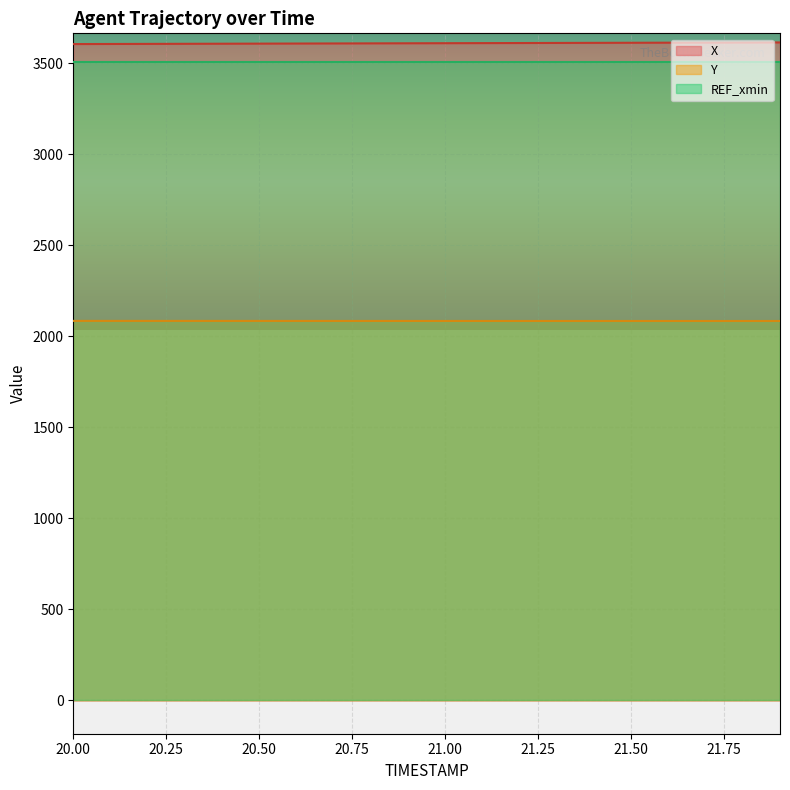

What is the label of the 8th point from the left?

20.7